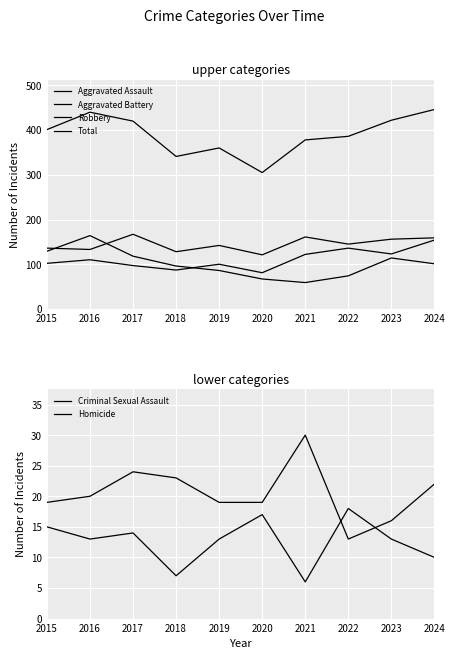

What are all the series names shown in the legend?

Aggravated Assault, Aggravated Battery, Robbery, Total, Criminal Sexual Assault, Homicide